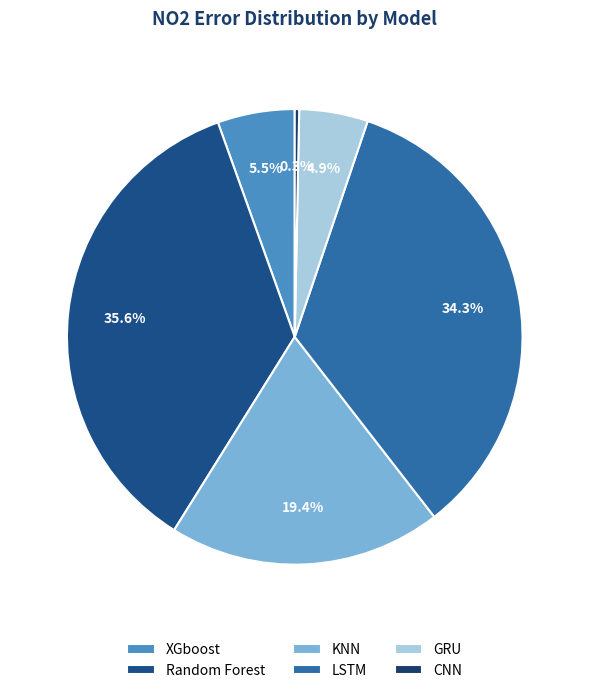

To the nearest percent, what percentage of the pie is LSTM?

34%